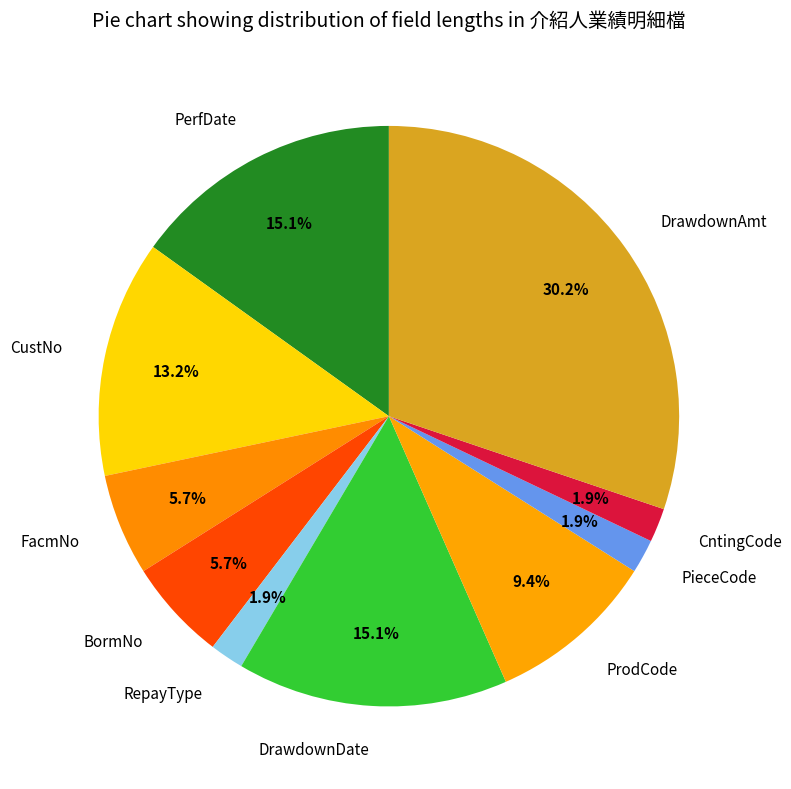

Do PerfDate and BormNo together represent more than half of the pie?

No